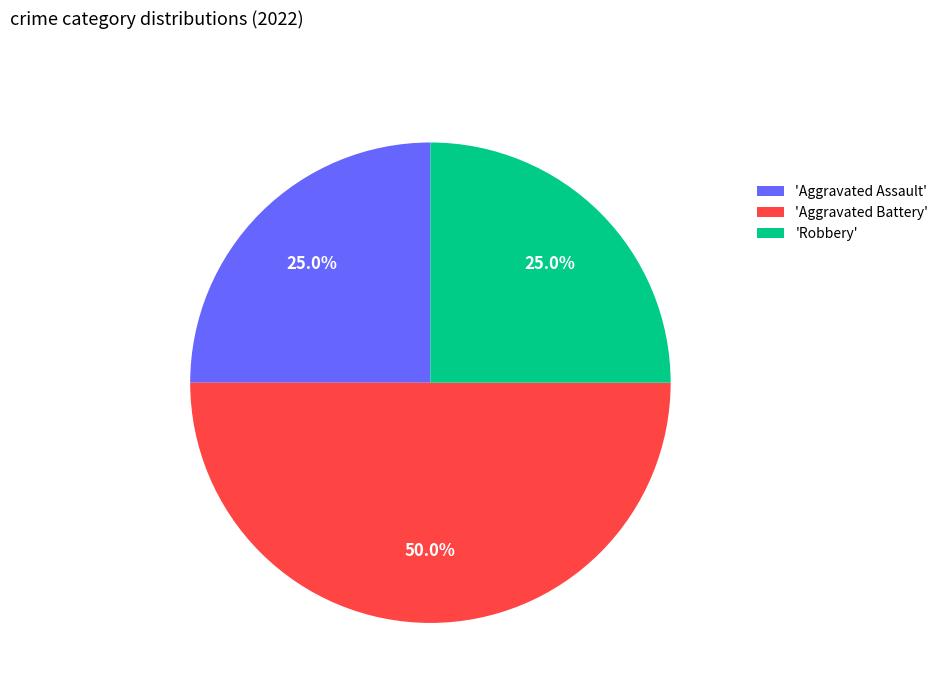

Is 'Aggravated Assault' the majority of the pie?

No